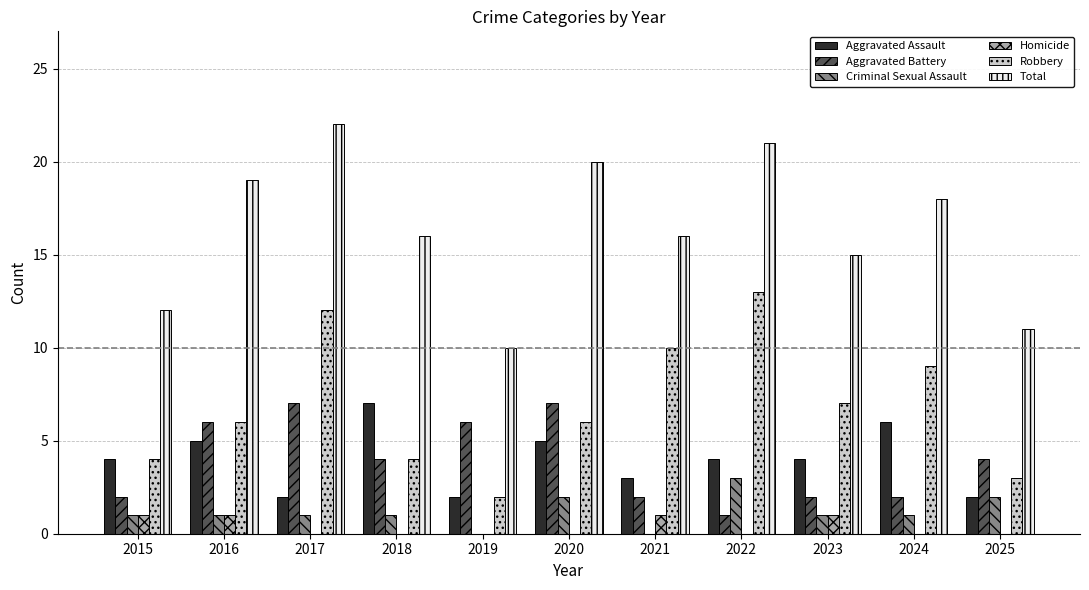

How many groups of bars are there?

11